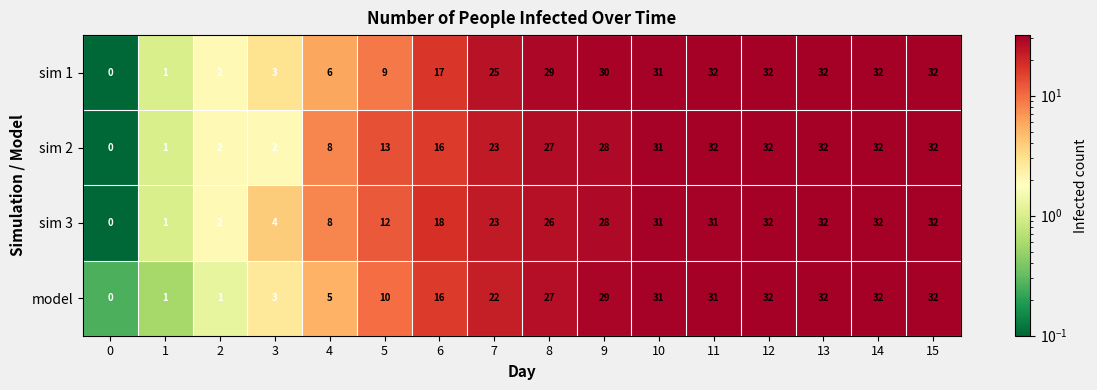

Which series has the largest total across all categories?

sim 1